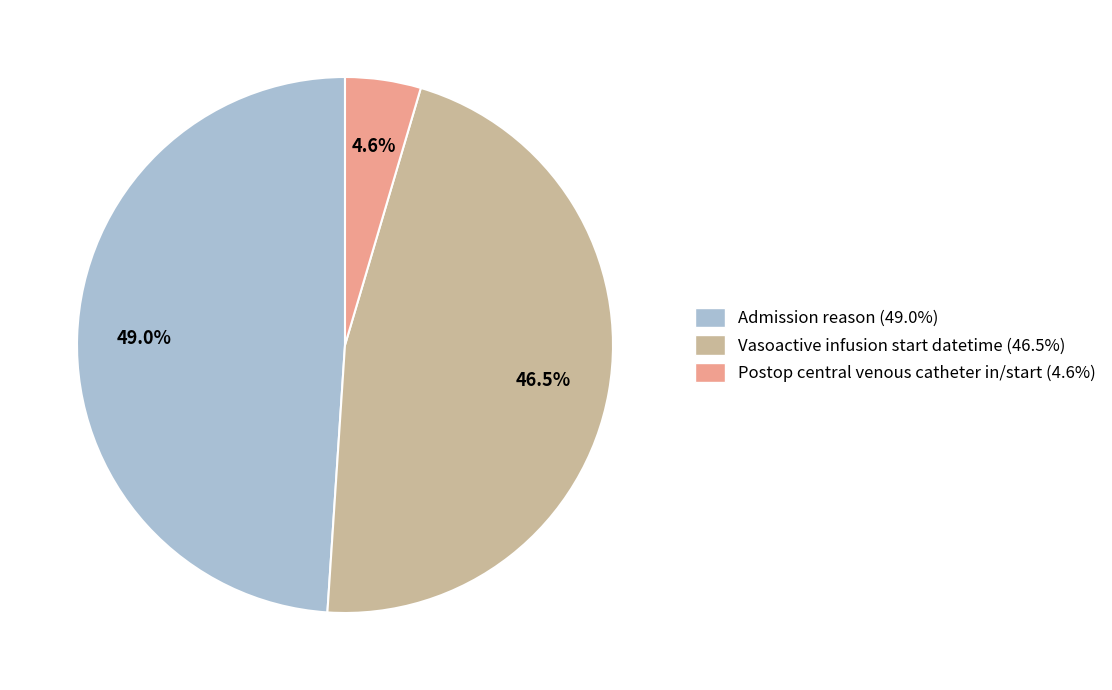

To the nearest percent, what is the difference between the Postop central venous catheter in/start and Vasoactive infusion start datetime slice percentages?

42%